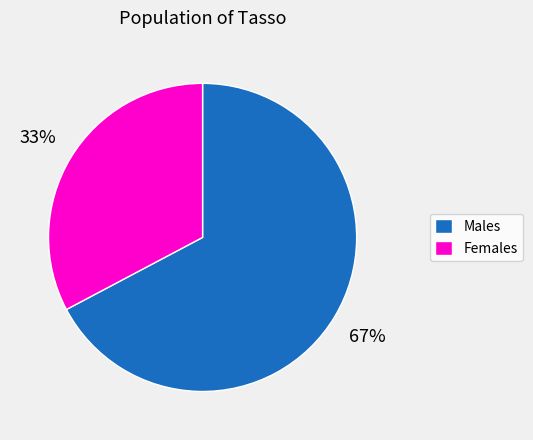

Is the sum of Males and Females greater than half?

Yes